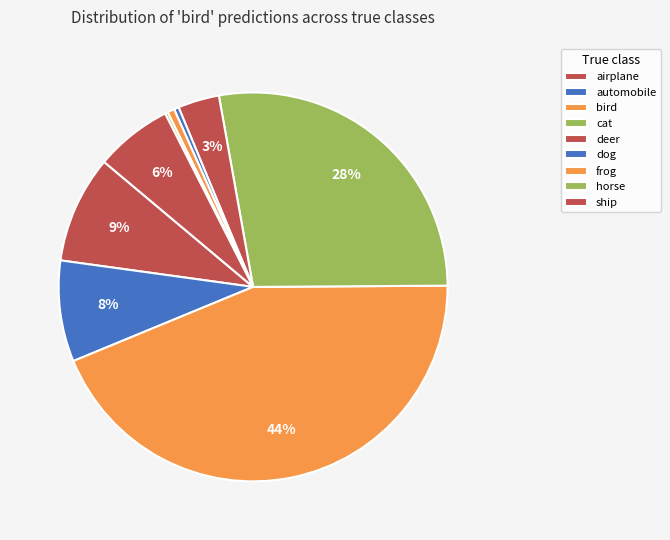

To the nearest percent, what percentage of the pie is ship?

6%